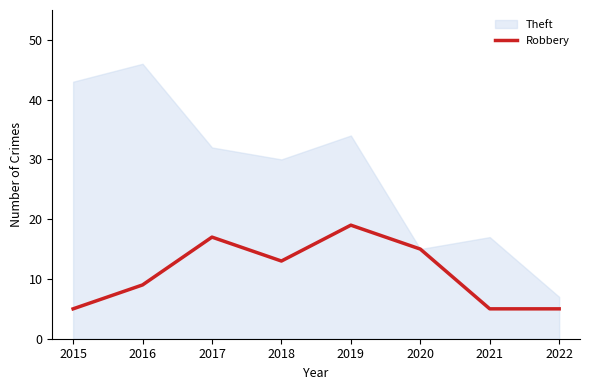

List the series in order of their overall mean, lowest first.

Robbery, Theft